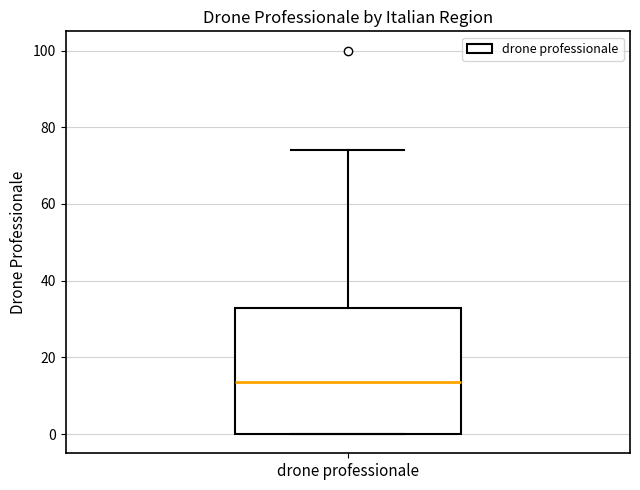

Where is the upper edge of the box for drone professionale on the y-axis? The values are not printed on the chart, so give them approximately, as read against the axis.

32